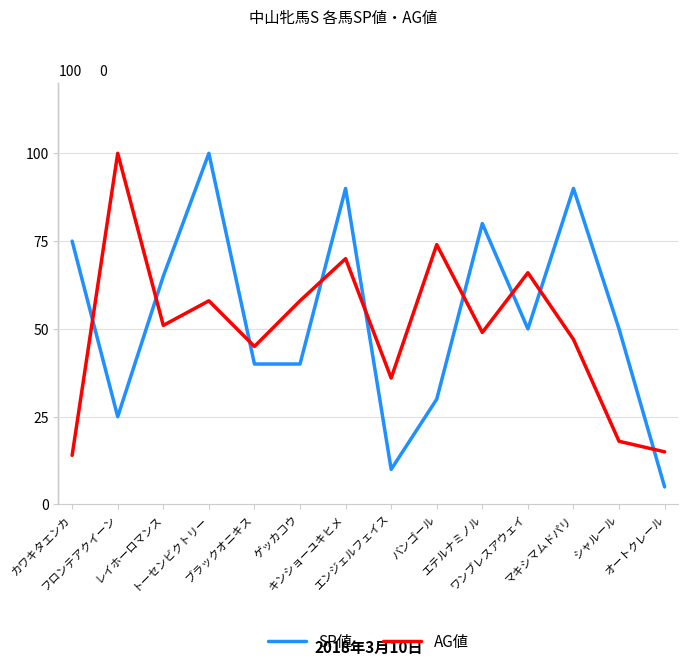

Which series changed the most between エテルナミノル and オートクレール?

SP値